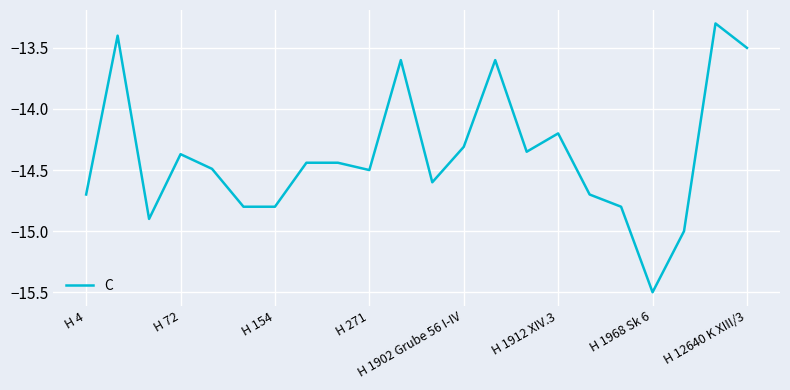

What is the difference between the maximum and minimum values?

2.2